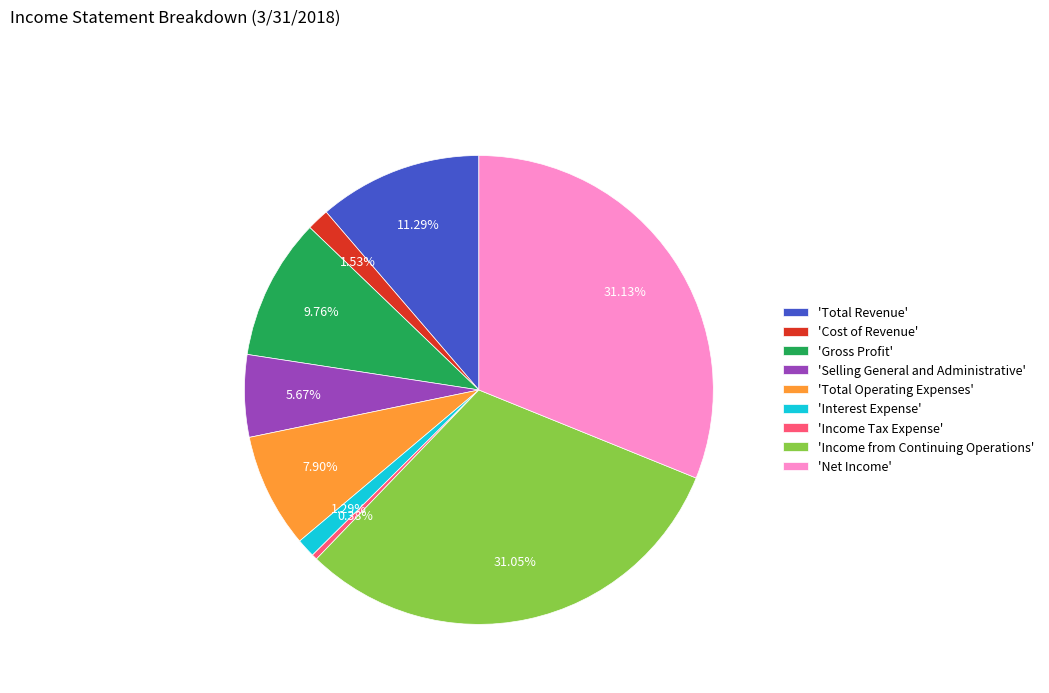

How many slices are in this pie chart?

9